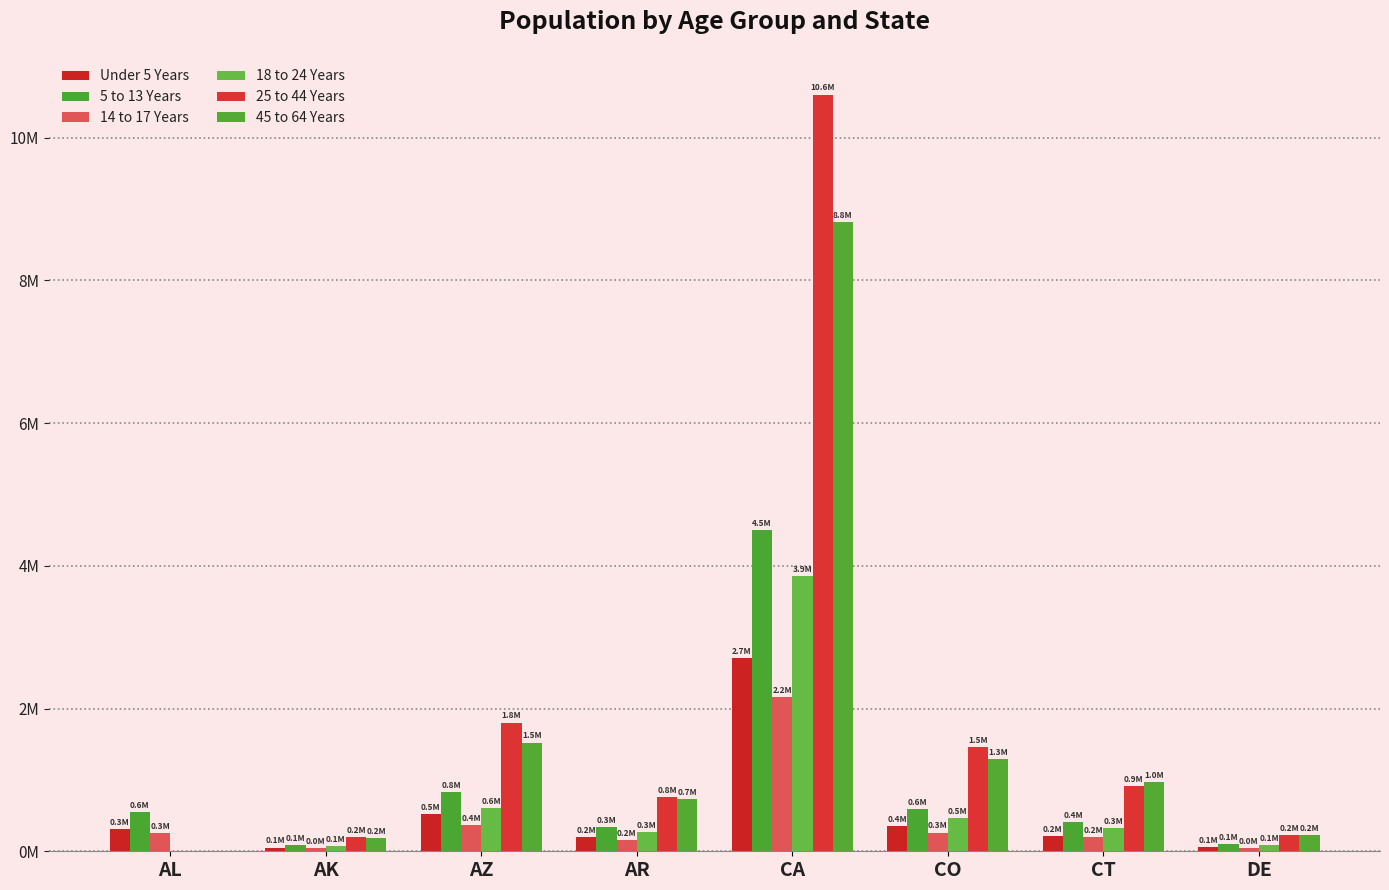

Does the chart contain stacked bars?

No